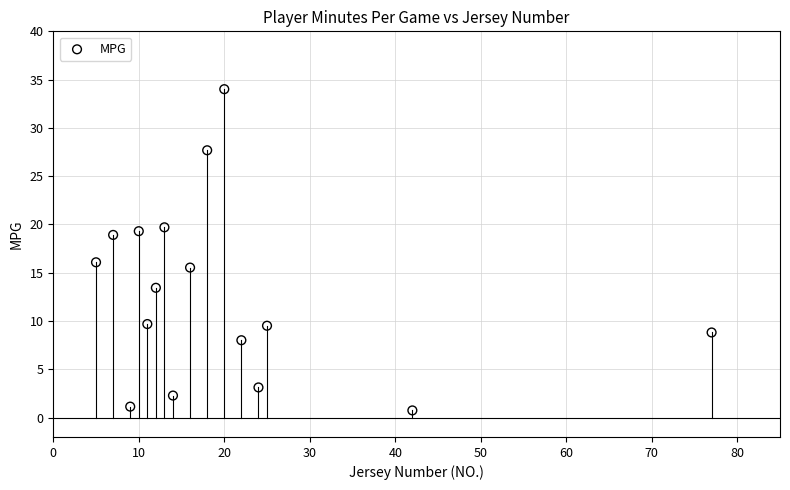

What is the range of Y values (max minus min)?

33.3